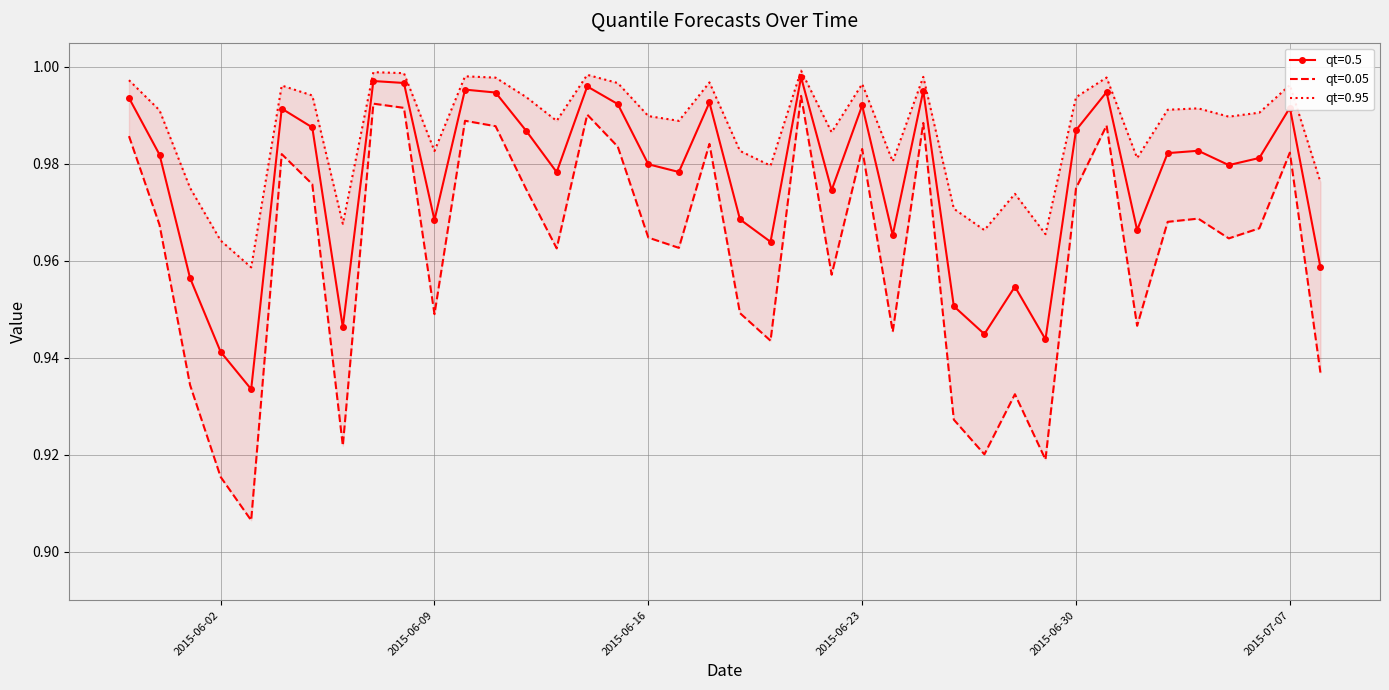

Reading left to right, extract all data points from this chart.

qt=0.05: 1.0	1.0	0.9	0.9	0.9	1.0	1.0	0.9	1.0	1.0	0.9	1.0	1.0	1.0	1.0	1.0	1.0	1.0	1.0	1.0	0.9	0.9	1.0	1.0	1.0	0.9	1.0	0.9	0.9	0.9	0.9	1.0	1.0	0.9	1.0	1.0	1.0	1.0	1.0	0.9
qt=0.5: 1.0	1.0	1.0	0.9	0.9	1.0	1.0	0.9	1.0	1.0	1.0	1.0	1.0	1.0	1.0	1.0	1.0	1.0	1.0	1.0	1.0	1.0	1.0	1.0	1.0	1.0	1.0	1.0	0.9	1.0	0.9	1.0	1.0	1.0	1.0	1.0	1.0	1.0	1.0	1.0
qt=0.95: 1.0	1.0	1.0	1.0	1.0	1.0	1.0	1.0	1.0	1.0	1.0	1.0	1.0	1.0	1.0	1.0	1.0	1.0	1.0	1.0	1.0	1.0	1.0	1.0	1.0	1.0	1.0	1.0	1.0	1.0	1.0	1.0	1.0	1.0	1.0	1.0	1.0	1.0	1.0	1.0